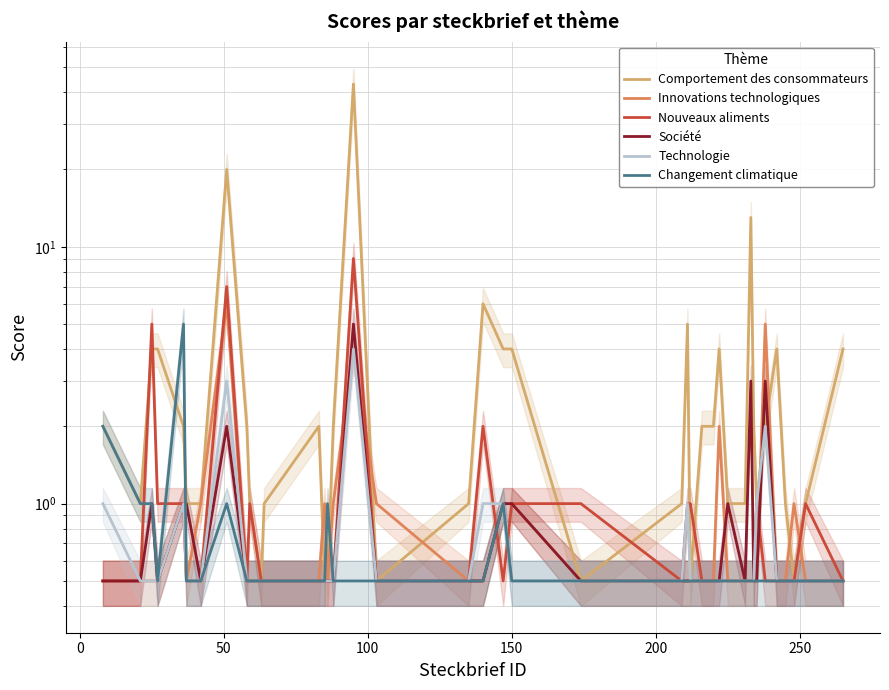

Count the number of categories in the chart.

40